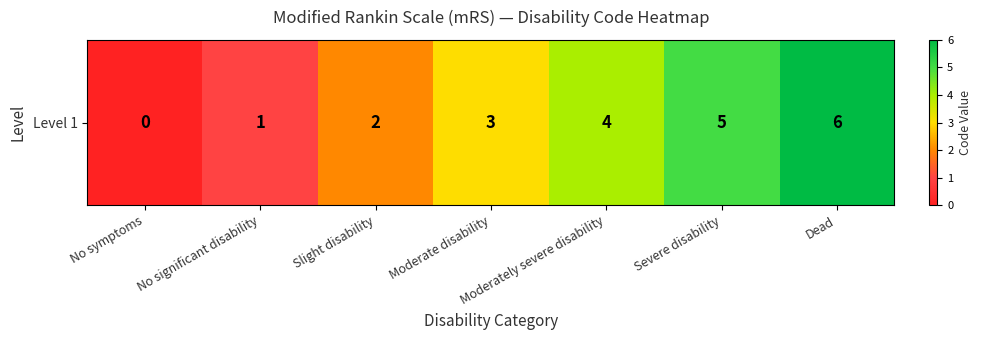

Which label corresponds to the smallest value in the chart?

No symptoms